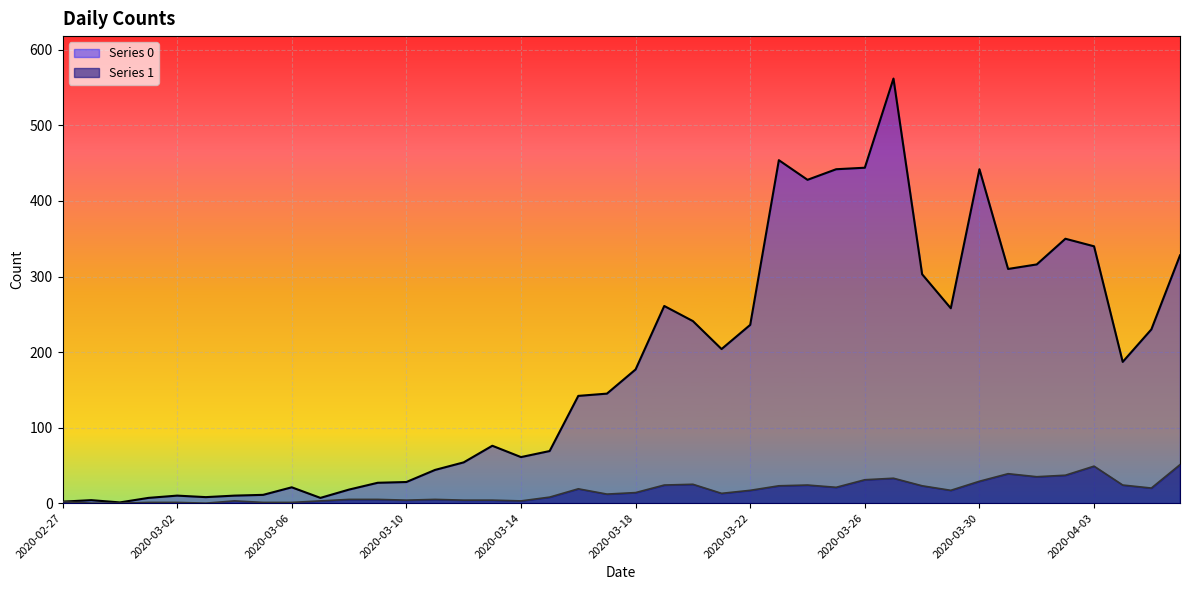

Rank the series at 2020-03-29 from highest to lowest value.

Series 0, Series 1